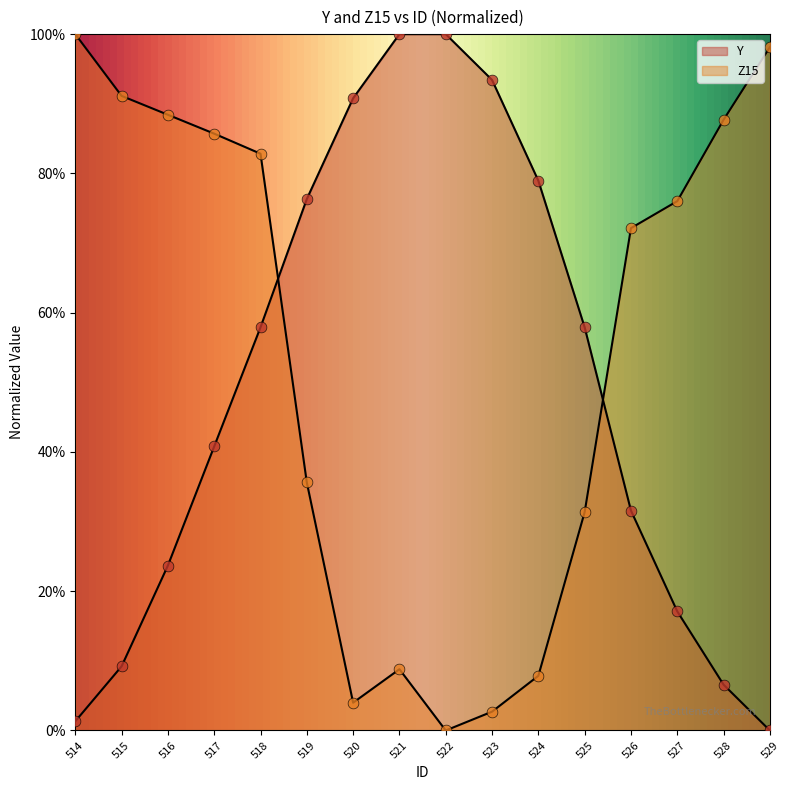

What are all the series names shown in the legend?

Y, Z15